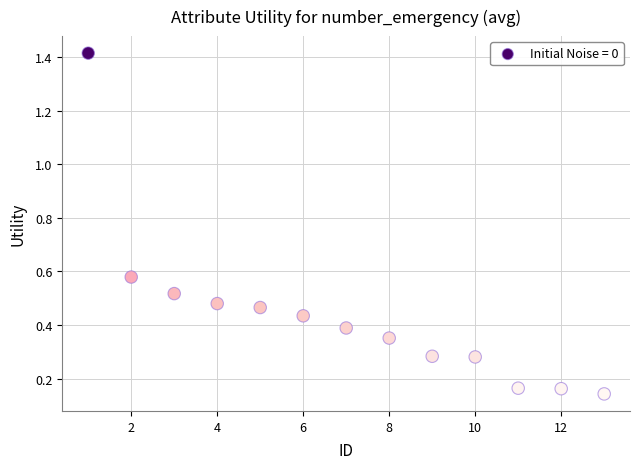

What is the range of Y values (max minus min)?

1.3